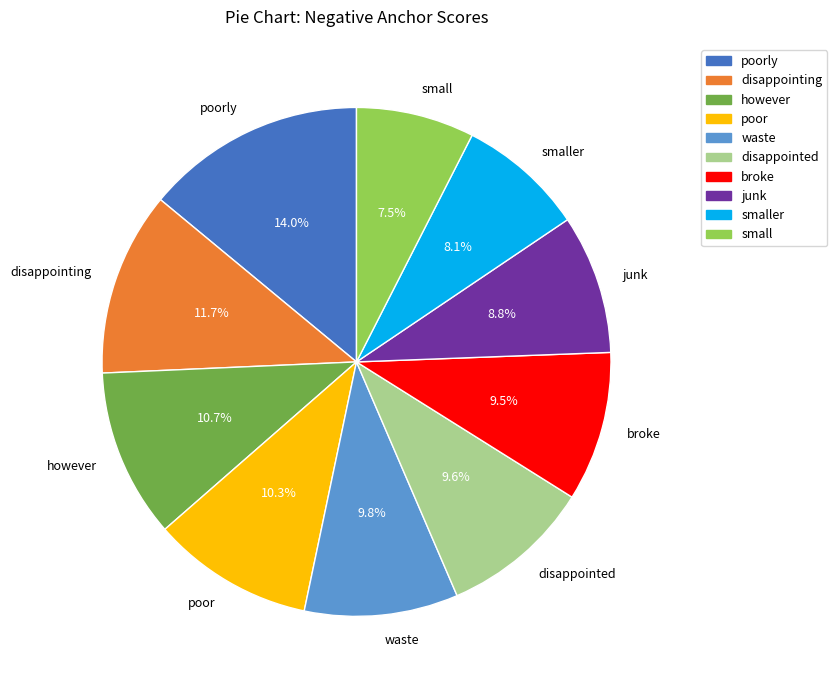

What is the largest slice in the pie chart?

poorly